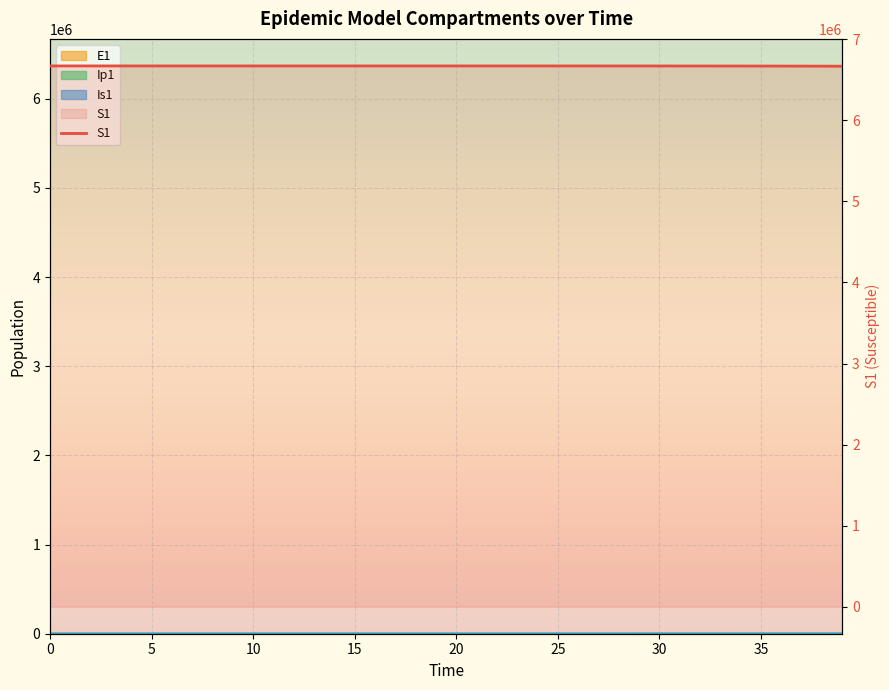

Between 35 and 38, which is larger?

35